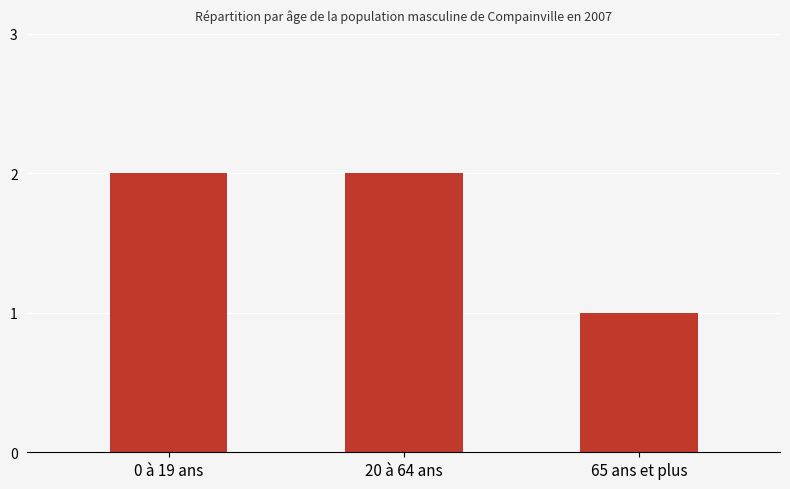

What is the ratio of the value at 65 ans et plus to the value at 20 à 64 ans?

0.5